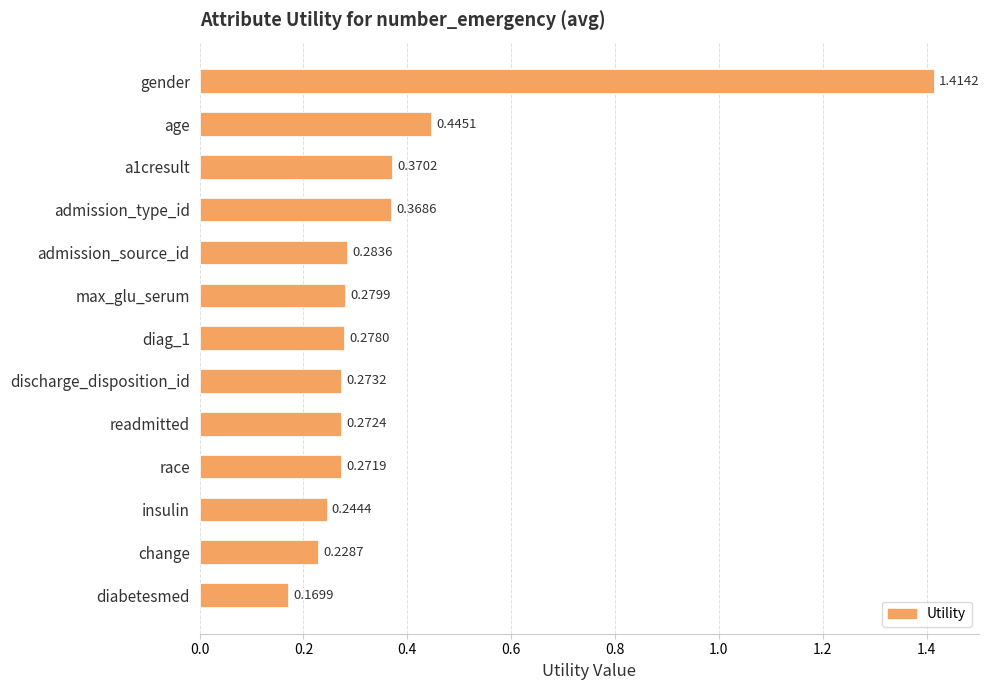

Rank the categories by value from highest to lowest.

gender, age, a1cresult, admission_type_id, admission_source_id, max_glu_serum, diag_1, discharge_disposition_id, readmitted, race, insulin, change, diabetesmed